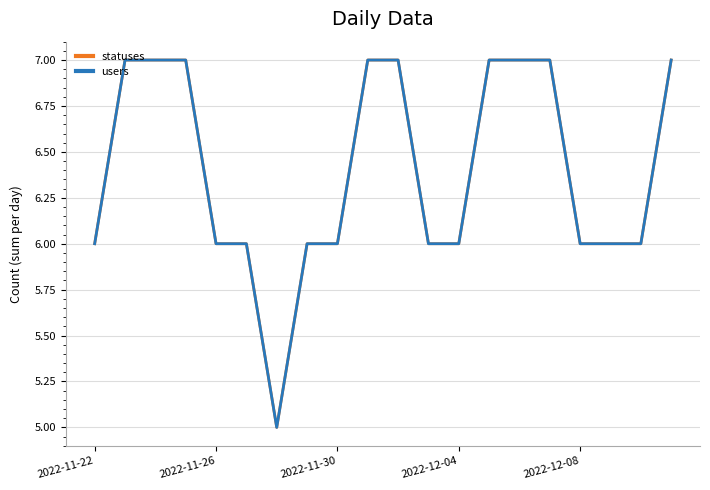

Does the chart have visible grid lines?

Yes